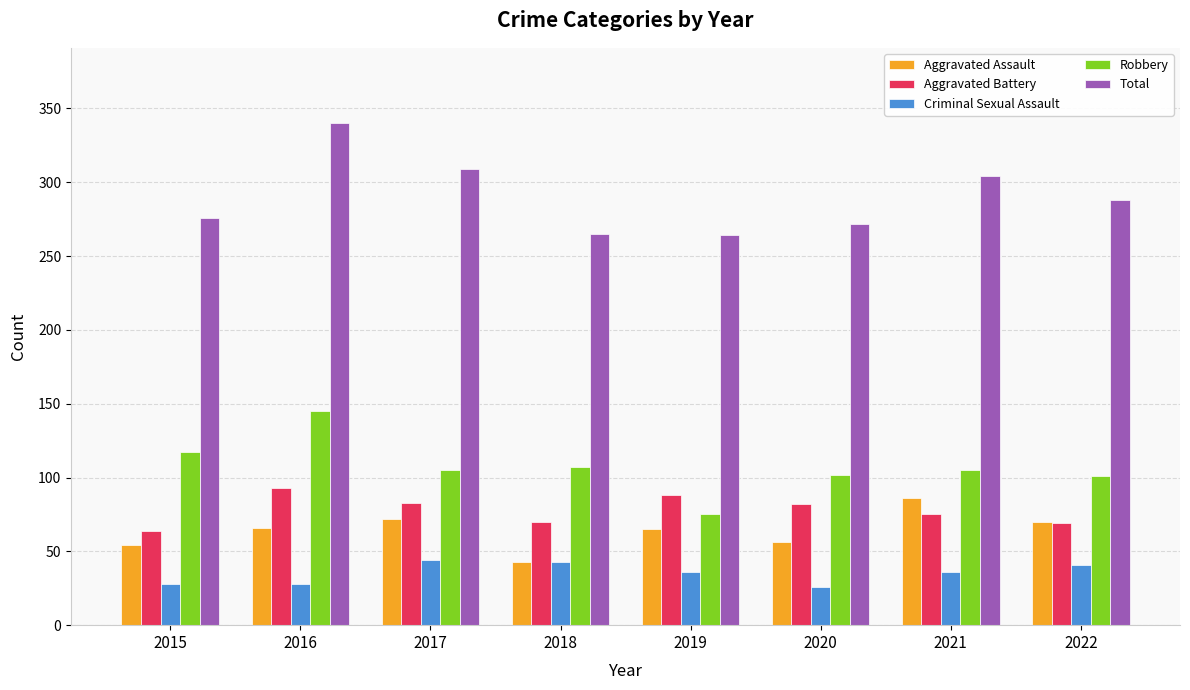

Which label corresponds to the largest value in the chart?

2016